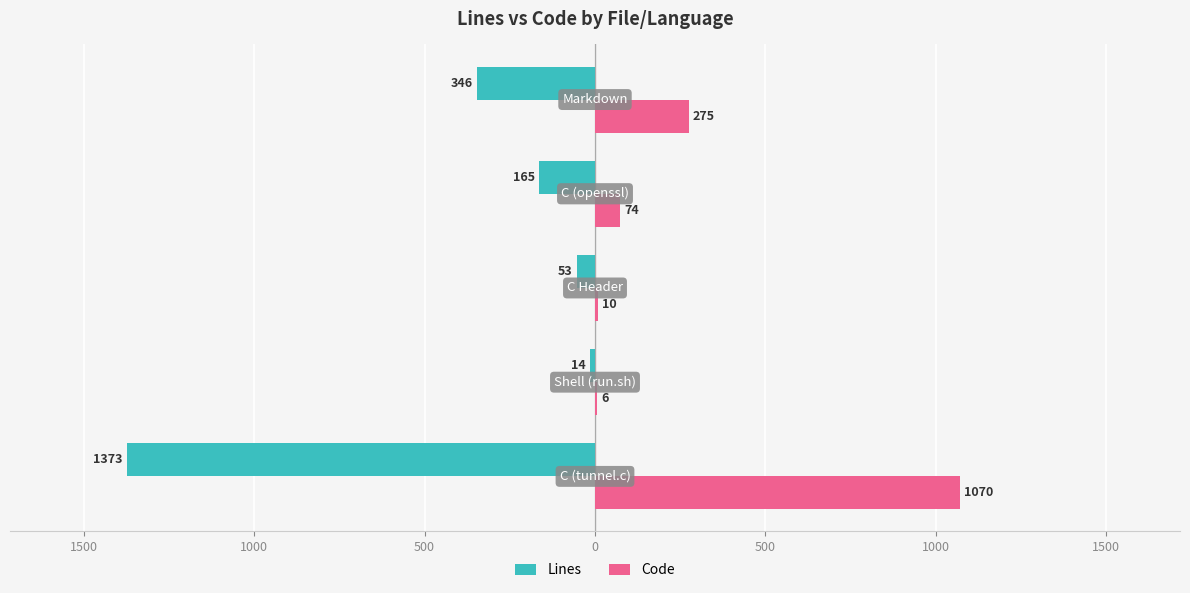

What are all the series names shown in the legend?

Lines, Code